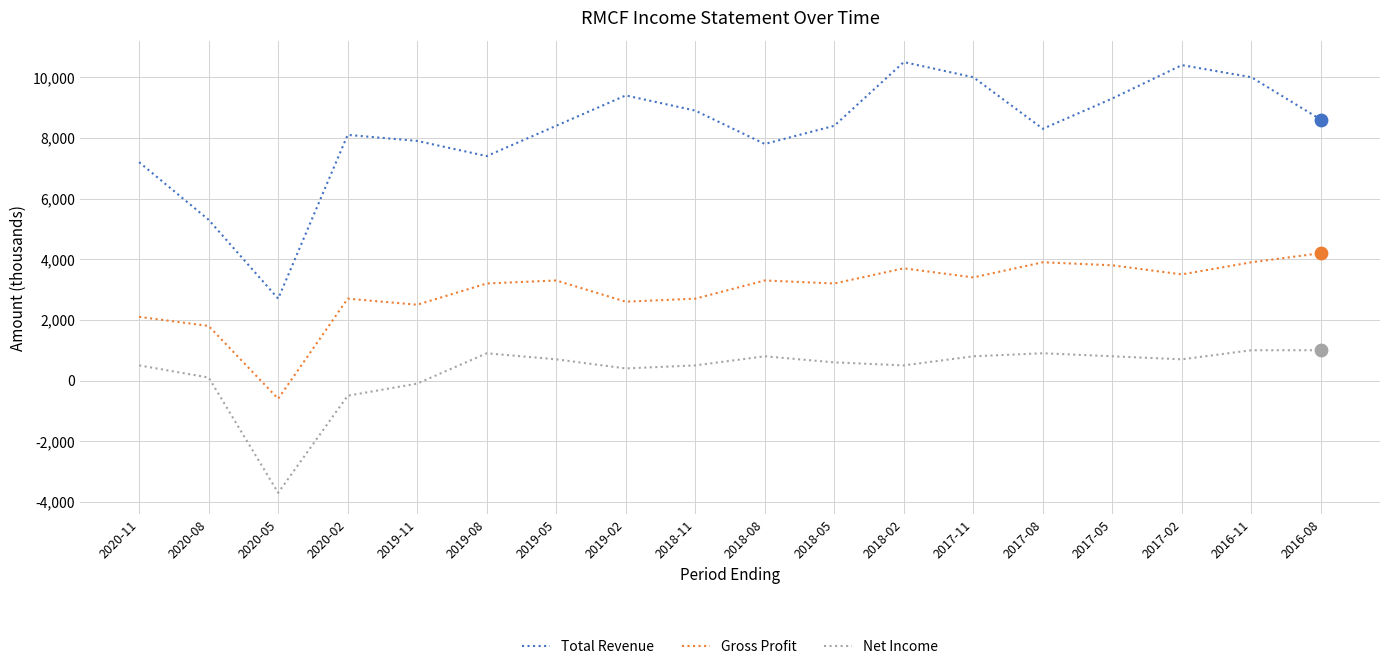

Is the value of Total Revenue at 2020-11 greater than the value of Net Income at 2019-05?

Yes